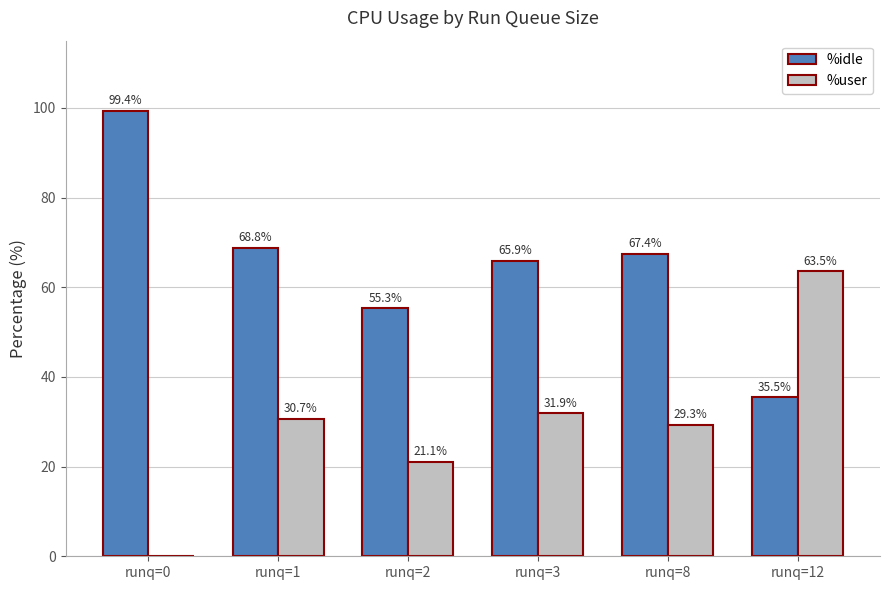

The %idle series shows 14.6 at runq=3. True or false?

False